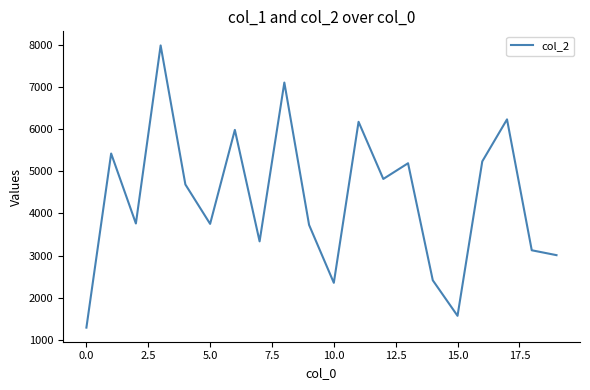

What is the greatest value displayed?

7990